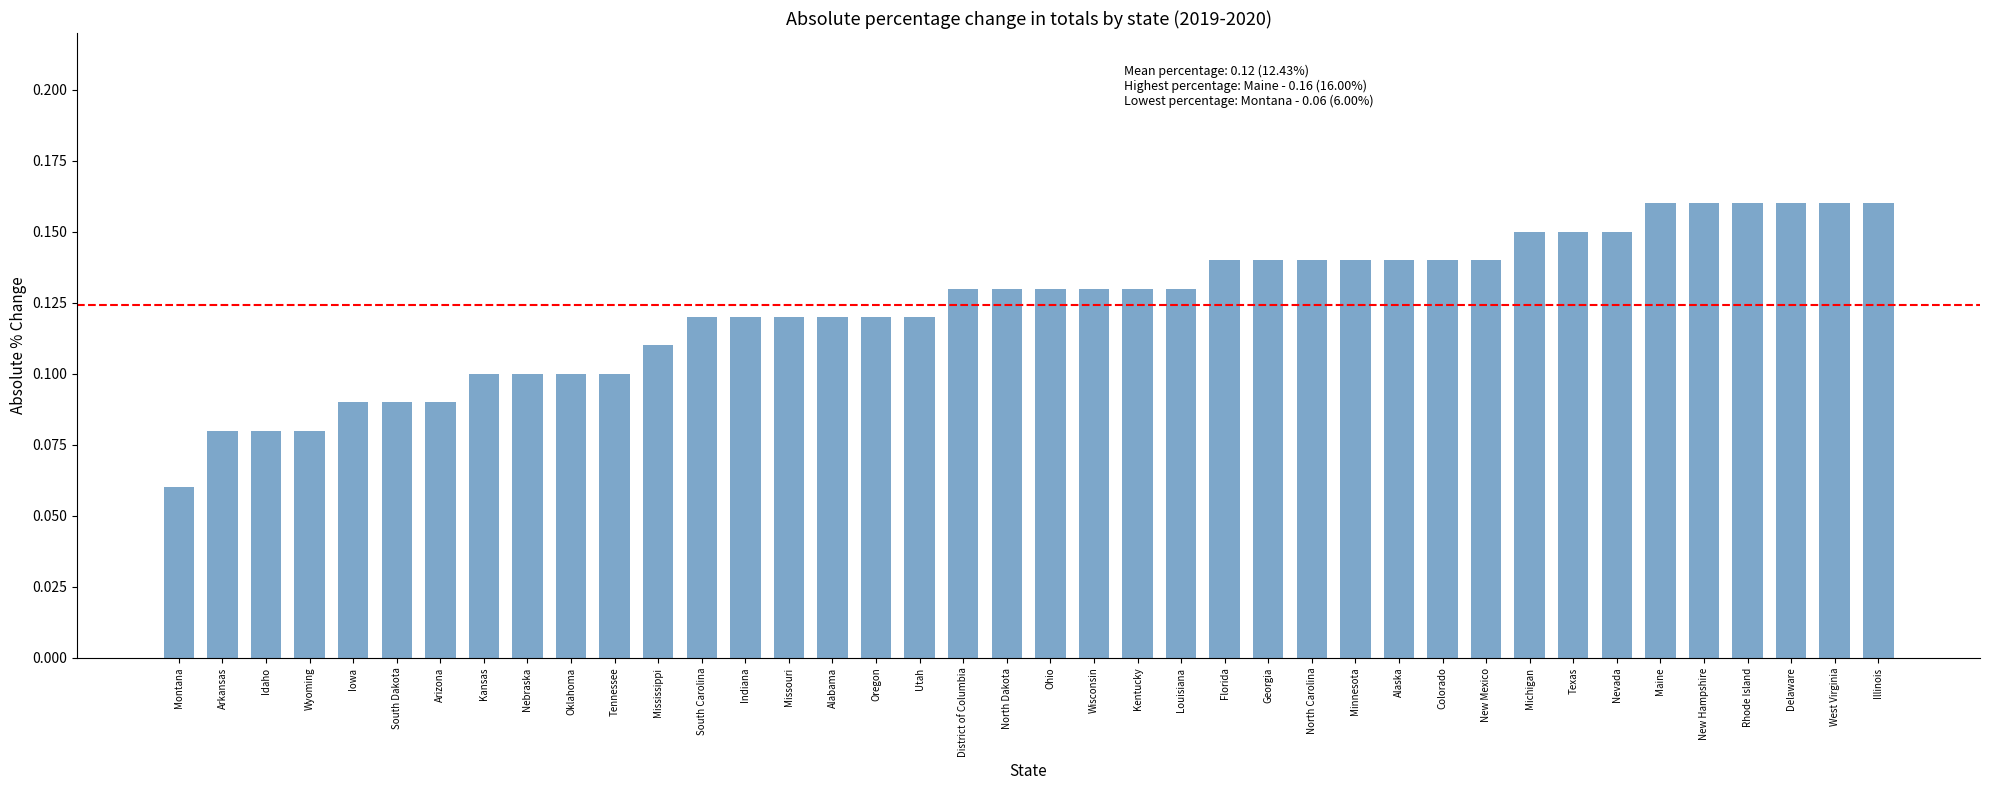

The value at Idaho is 0.1. True or false?

True